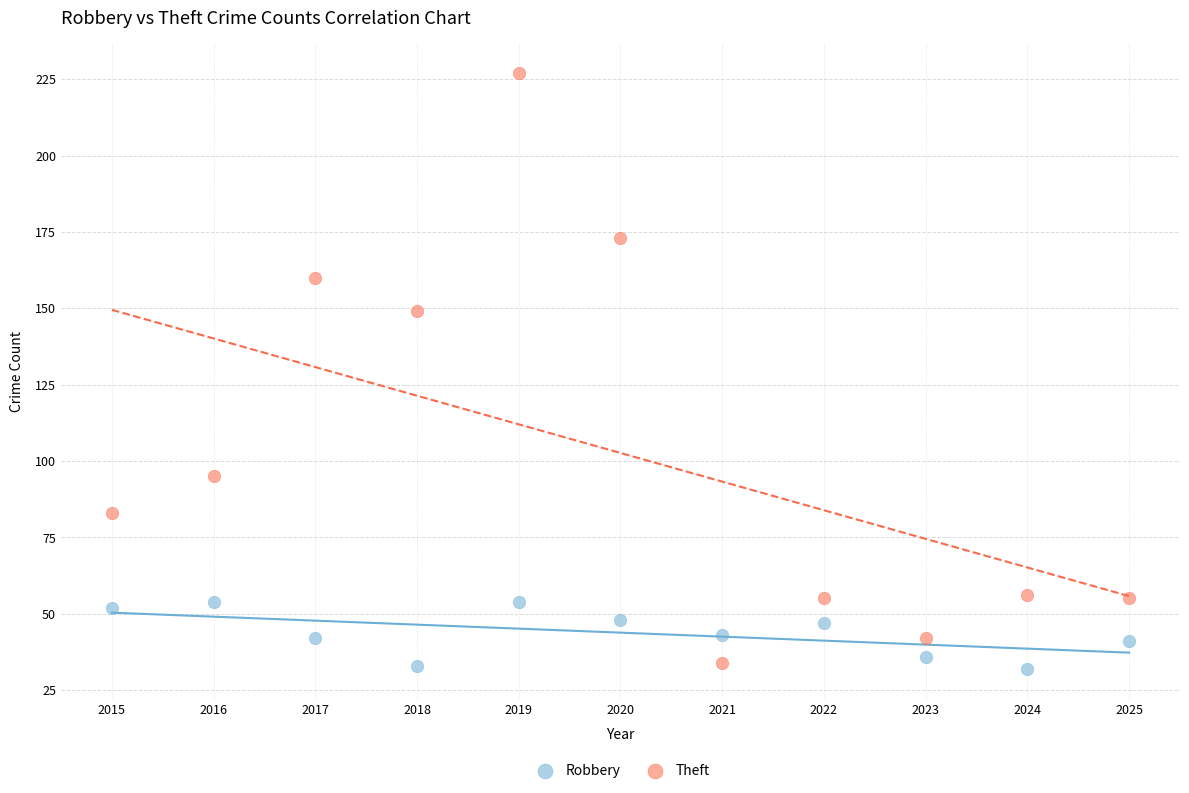

Across all data points, what is the range of X values (max minus min)?

10